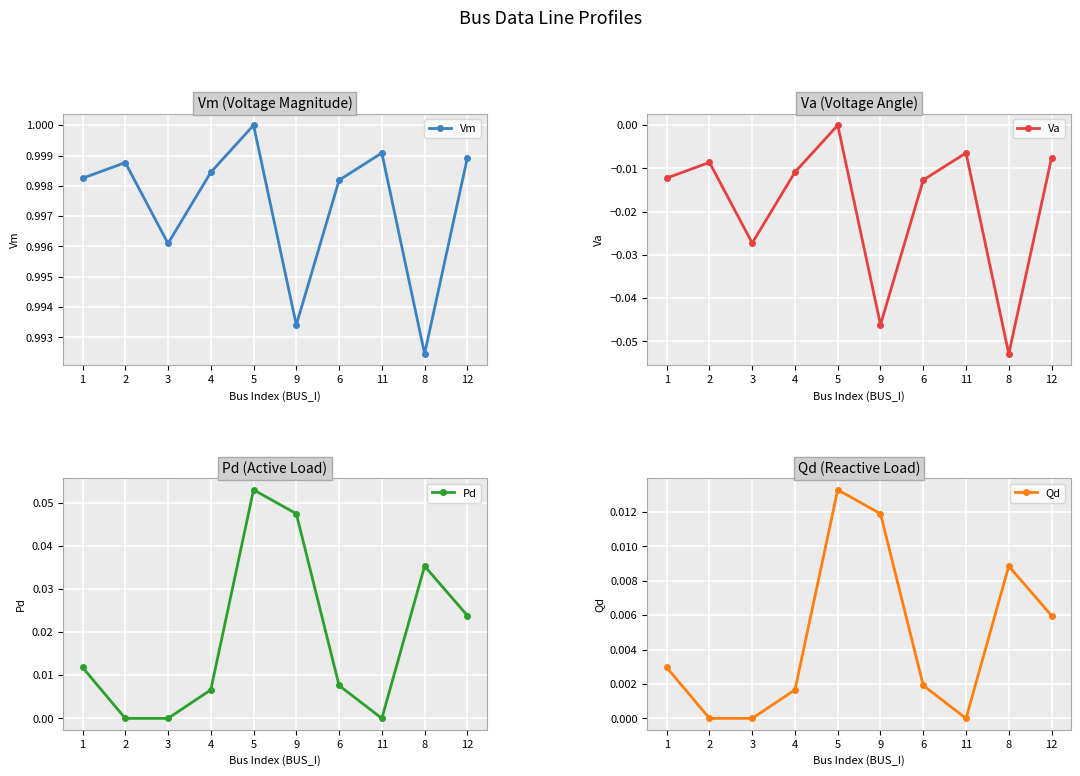

Does the chart display data point markers on the line(s)?

Yes